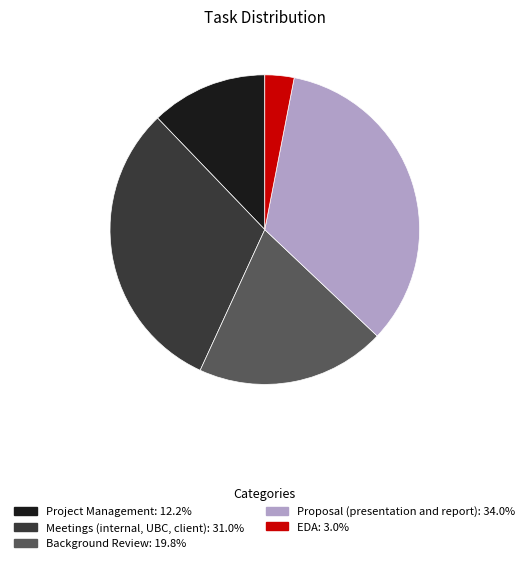

What is the ratio of the value at Meetings (internal, UBC, client) to the value at EDA?

10.2